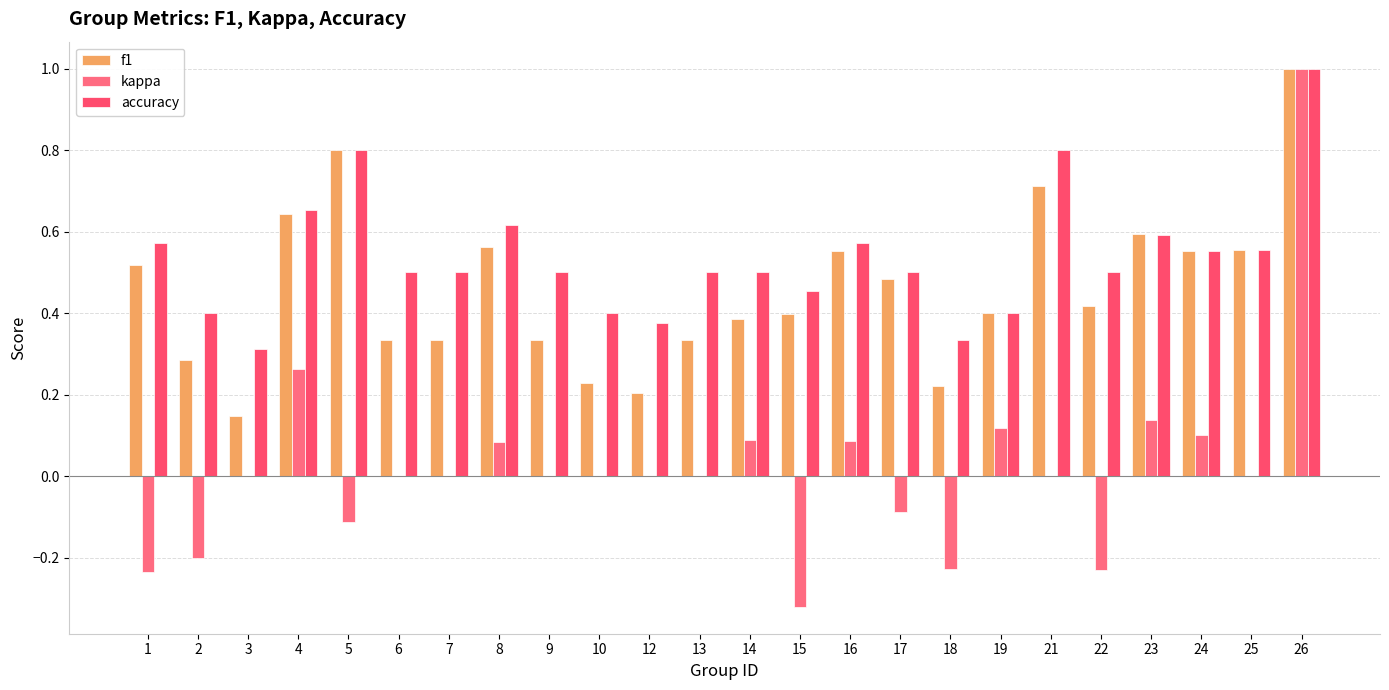

At which category does the chart reach its minimum across all series?

15